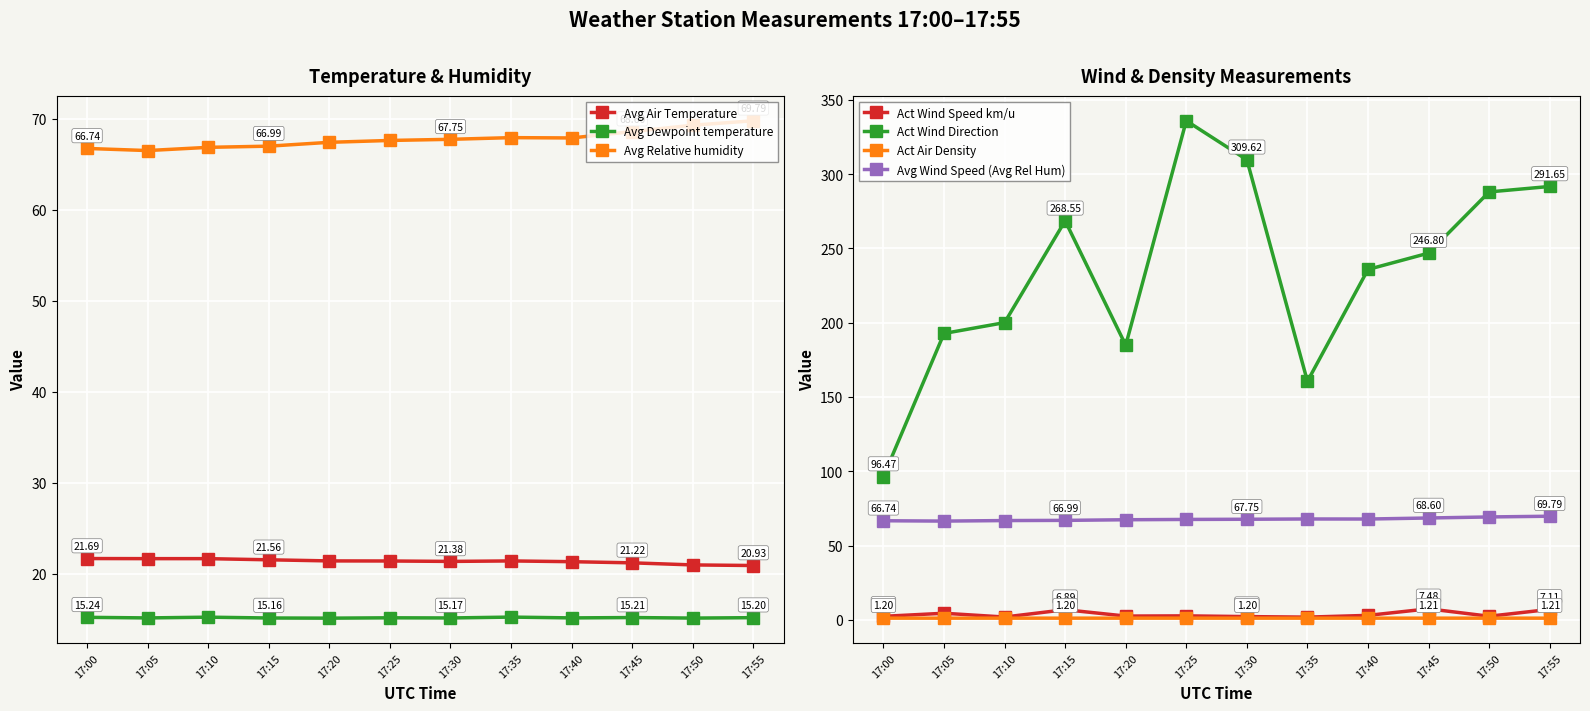

Between 17:20 and 17:25, which series saw the biggest shift?

Act Wind Direction